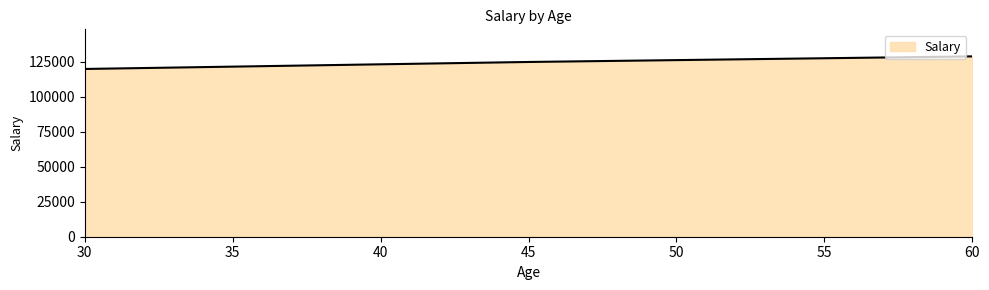

What is the approximate value at 30?

120000